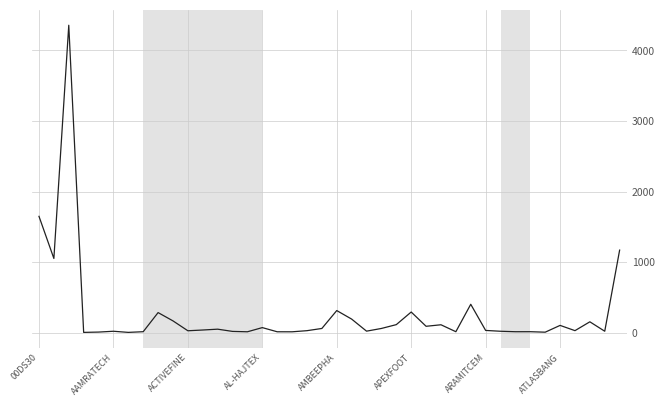

What is the maximum value shown in the chart?

4357.5